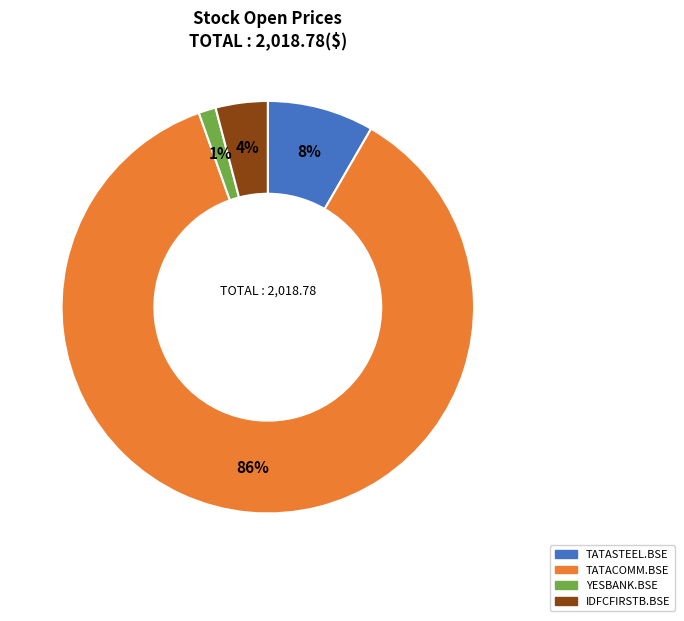

Do TATACOMM.BSE and YESBANK.BSE together represent more than half of the pie?

Yes